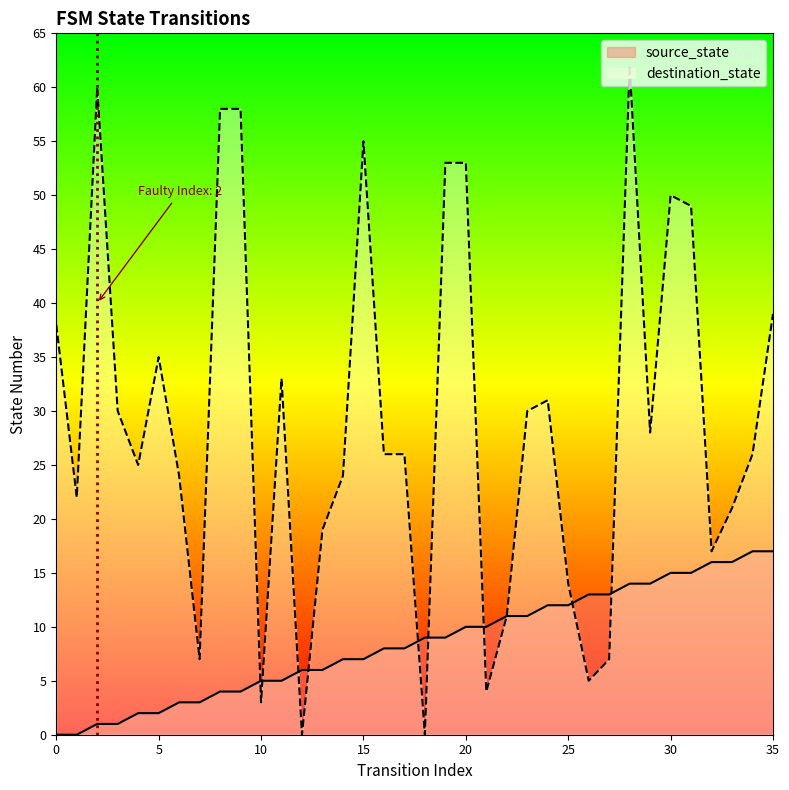

At which category does destination_state reach its first local peak?

2